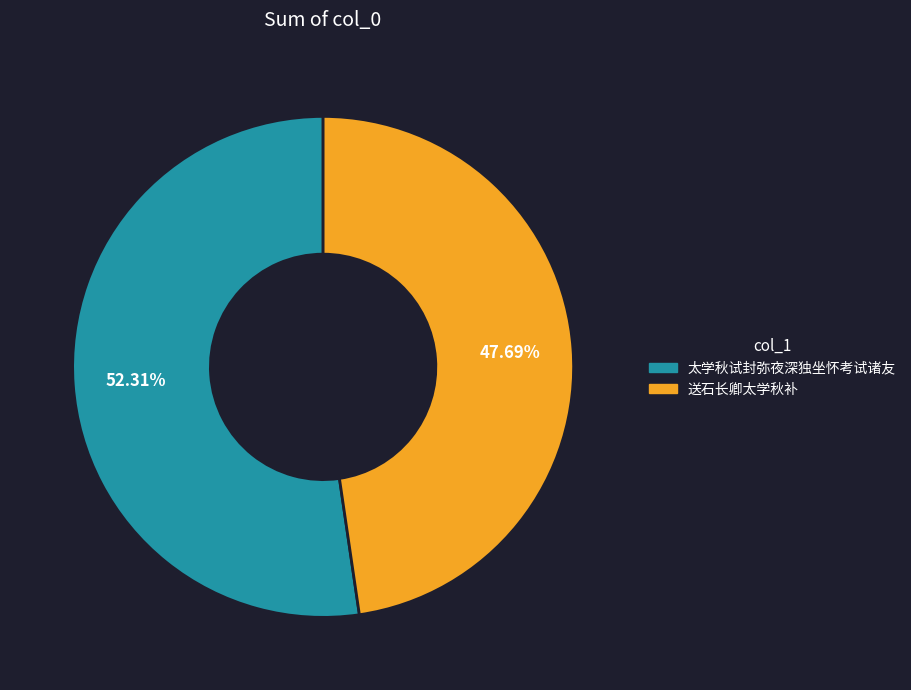

Count the number of slices in the pie.

2